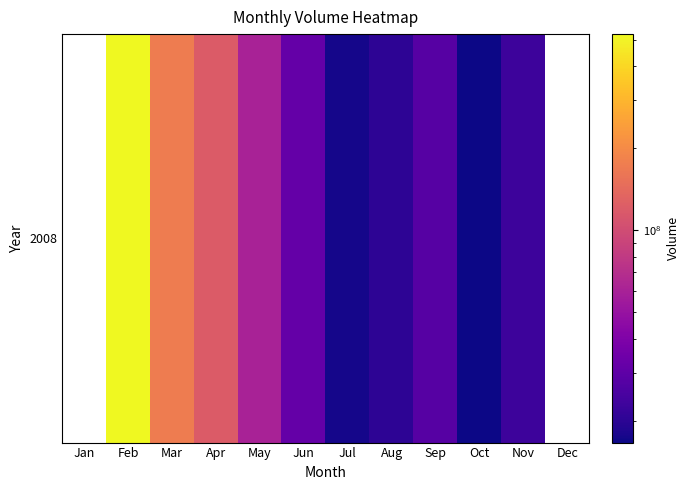

How many values are below 60224280?

6